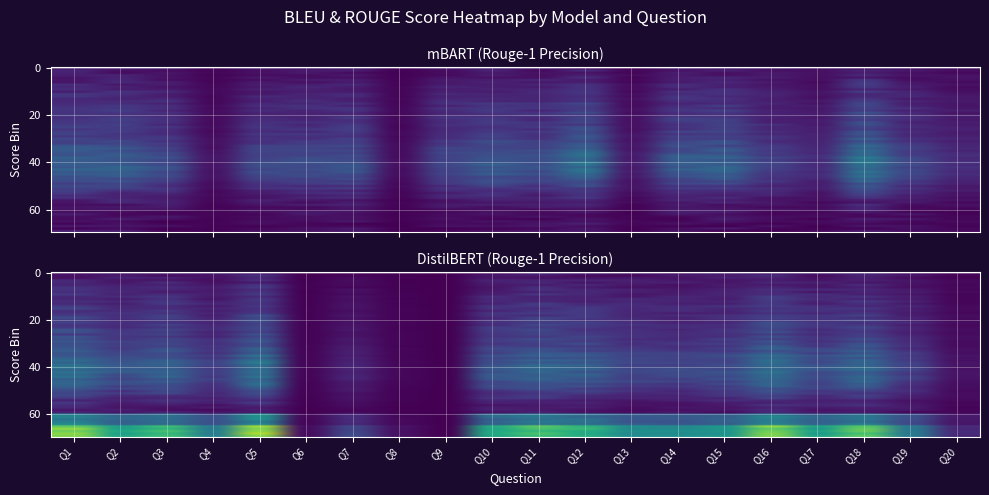

Which series has the widest spread of values?

distilbert_r1